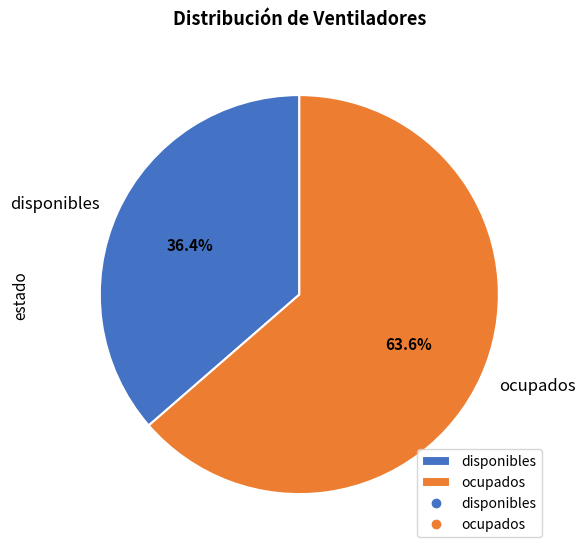

Combined, what portion of the pie is ocupados and disponibles?

100.0%